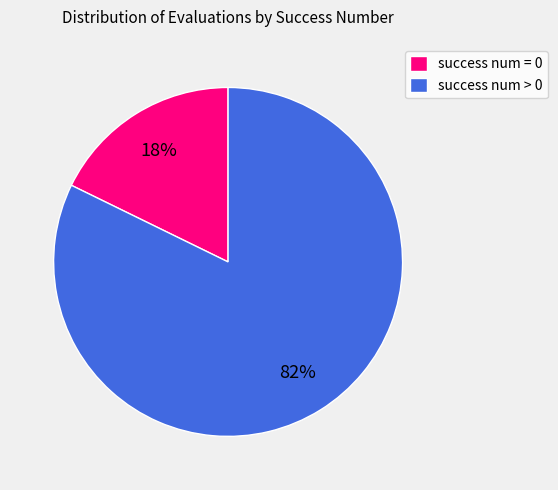

Which category has the biggest portion of the pie?

success num > 0